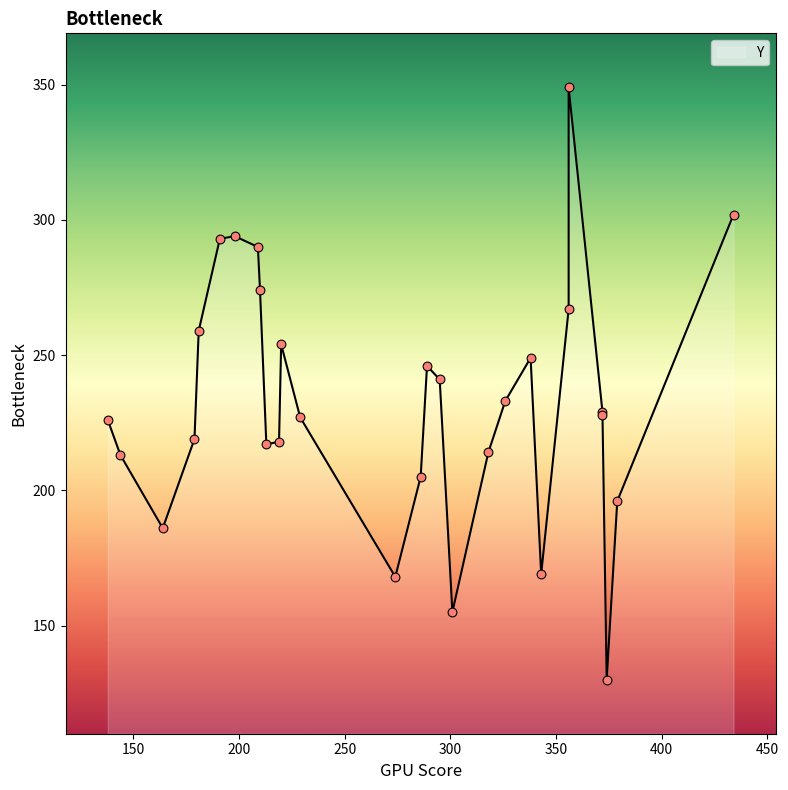

Which has a higher value, 372 or 209?

209